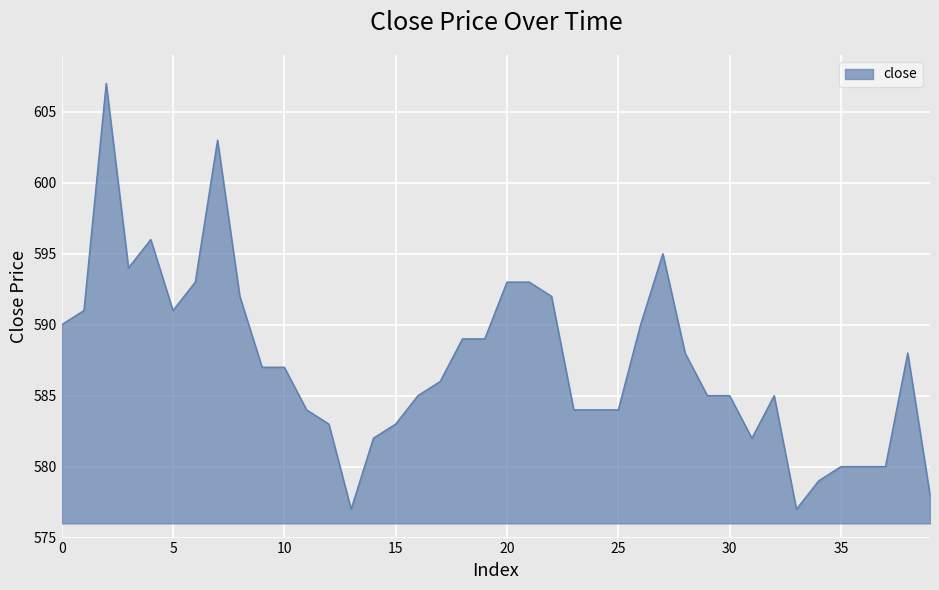

What is the greatest value displayed?

607